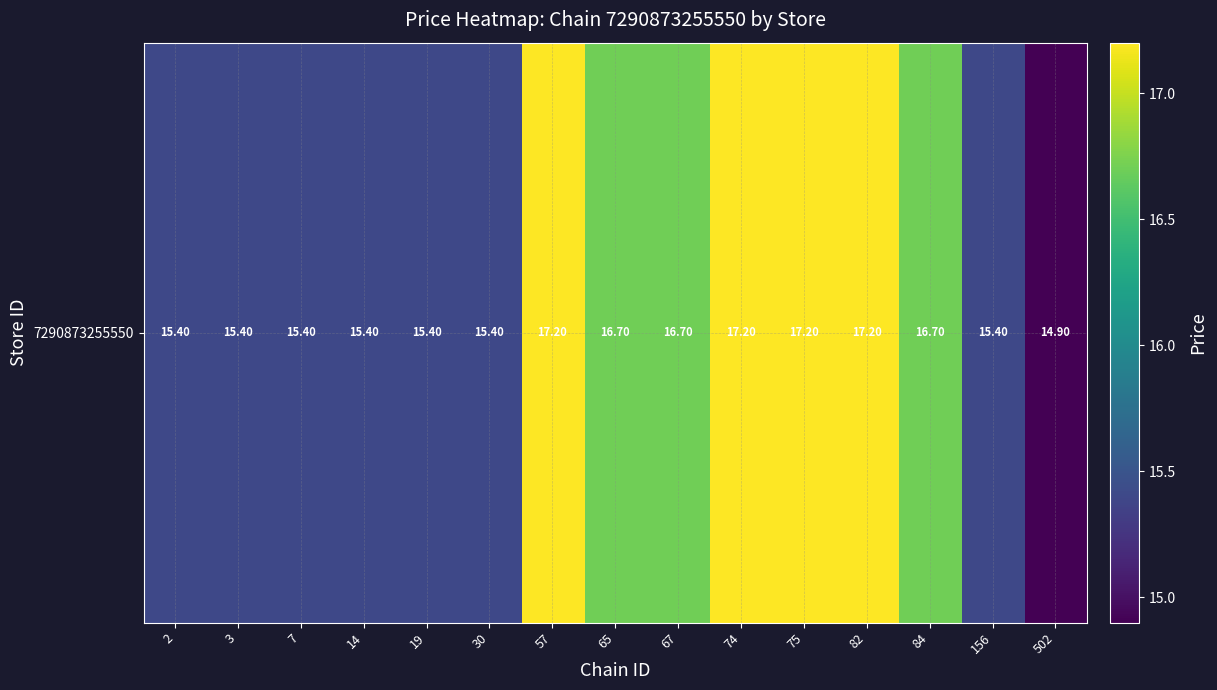

What is the average value?

16.1